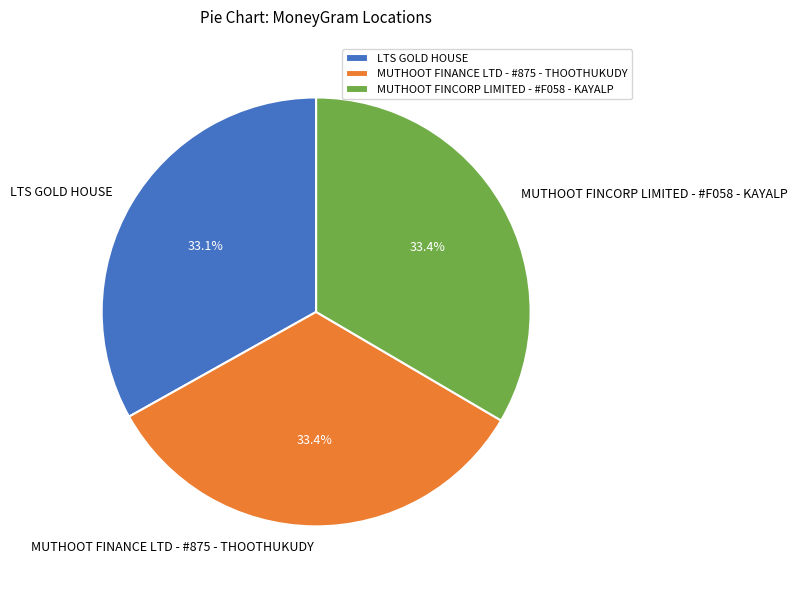

Do LTS GOLD HOUSE and MUTHOOT FINCORP LIMITED - #F058 - KAYALP together represent more than half of the pie?

Yes